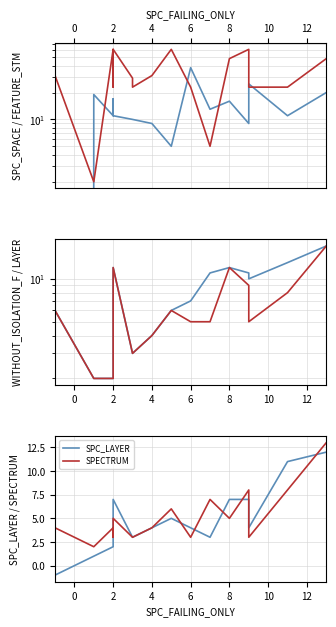

What is the sum of the SPECTRUM values at 8 and 2?

10